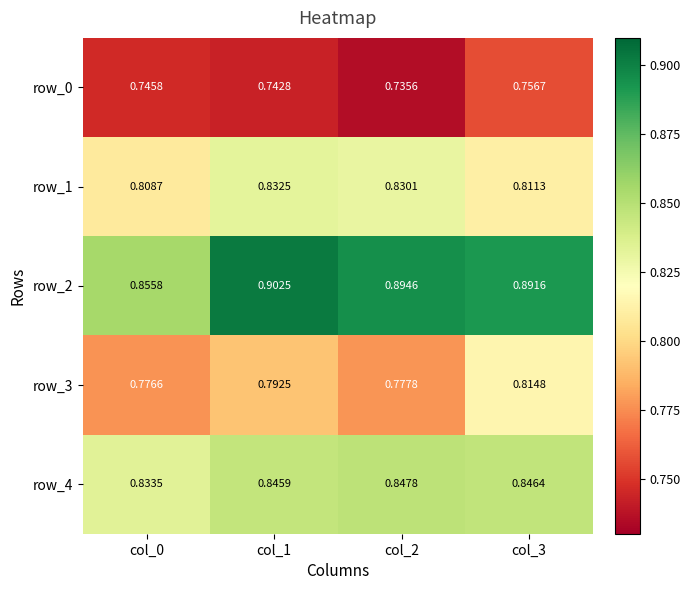

Is the value of row_4 at col_2 greater than the value of row_0 at col_2?

Yes